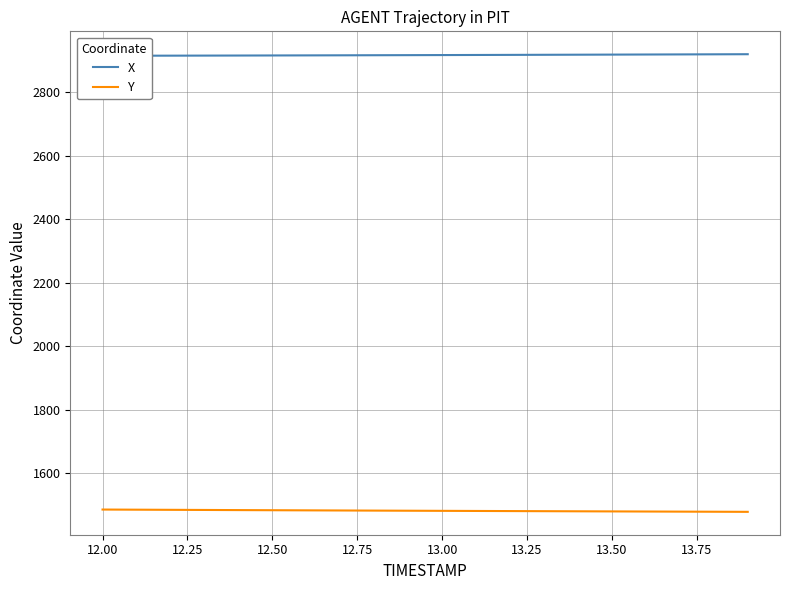

What is the minimum value for Y?

1478.3